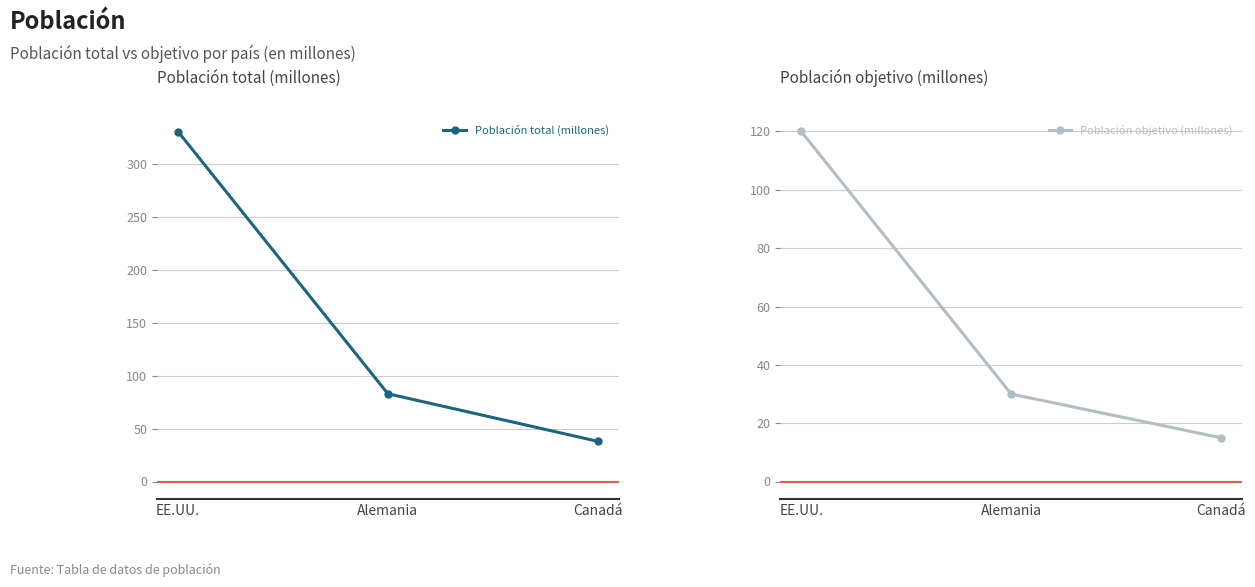

True or false: Población objetivo (millones) has a value of 62 at EE.UU..

False